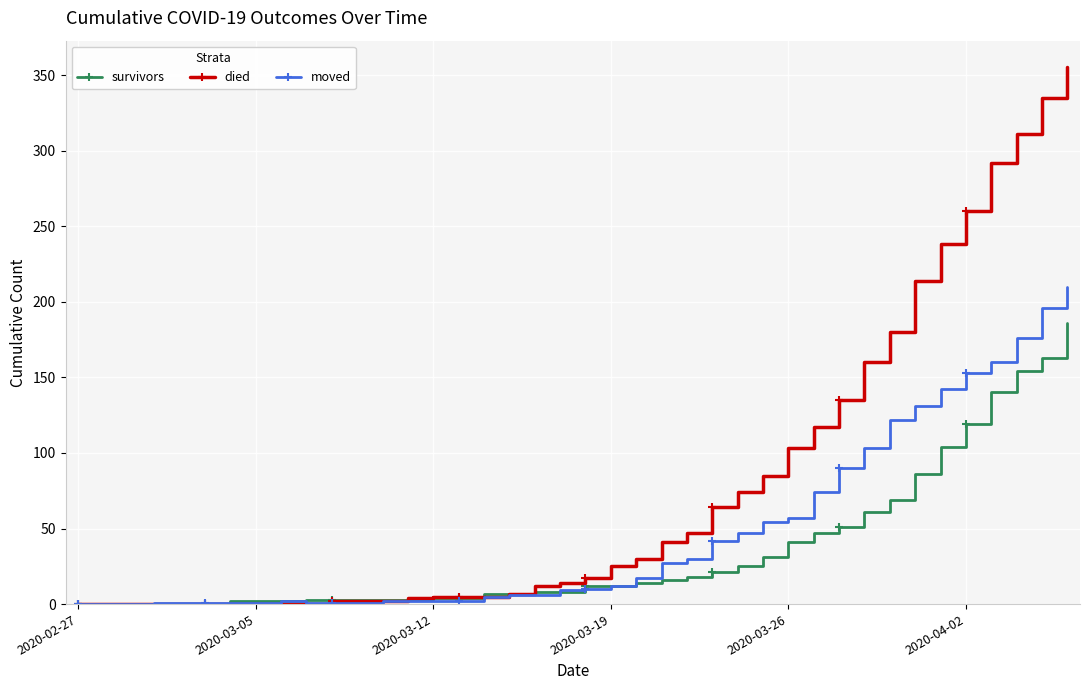

Which series has the largest range (max minus min)?

died